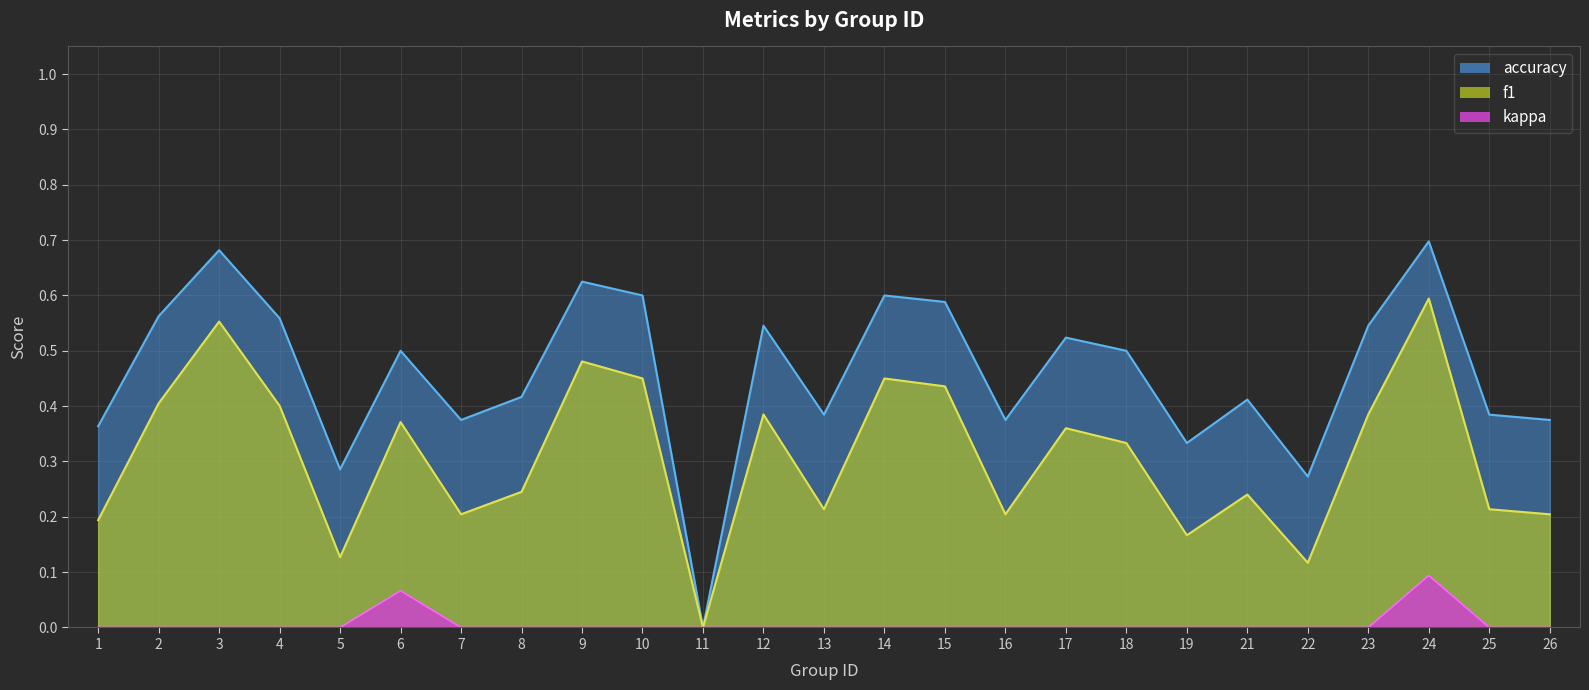

Does the chart have visible grid lines?

Yes